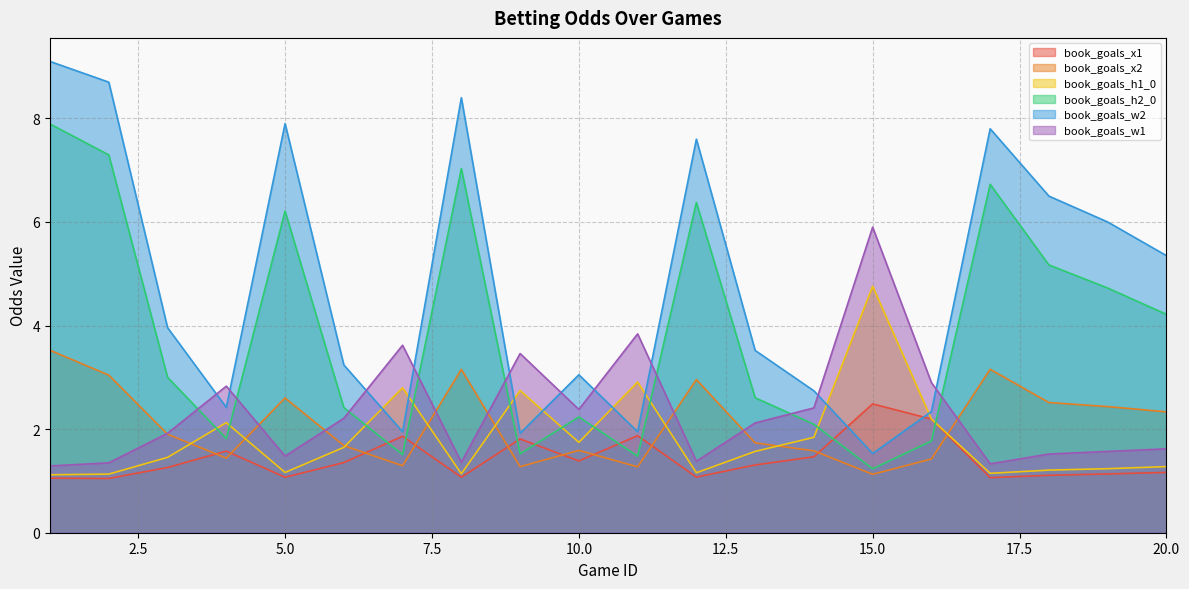

The value of book_goals_x2 at 16 is 0.9. True or false?

False